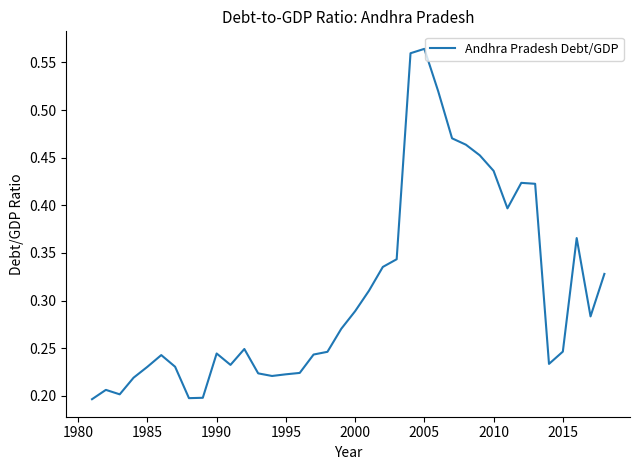

Reading left to right, transcribe all the data shown in this chart.

0.2	0.2	0.2	0.2	0.2	0.2	0.2	0.2	0.2	0.2	0.2	0.2	0.2	0.2	0.2	0.2	0.2	0.2	0.3	0.3	0.3	0.3	0.3	0.6	0.6	0.5	0.5	0.5	0.5	0.4	0.4	0.4	0.4	0.2	0.2	0.4	0.3	0.3